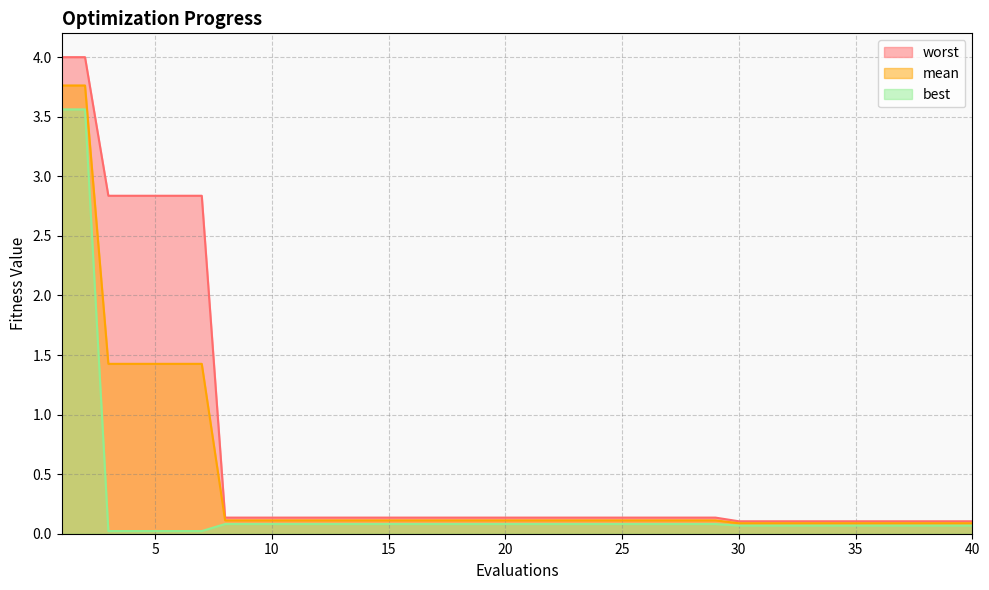

What is the highest value of the mean series?

3.8